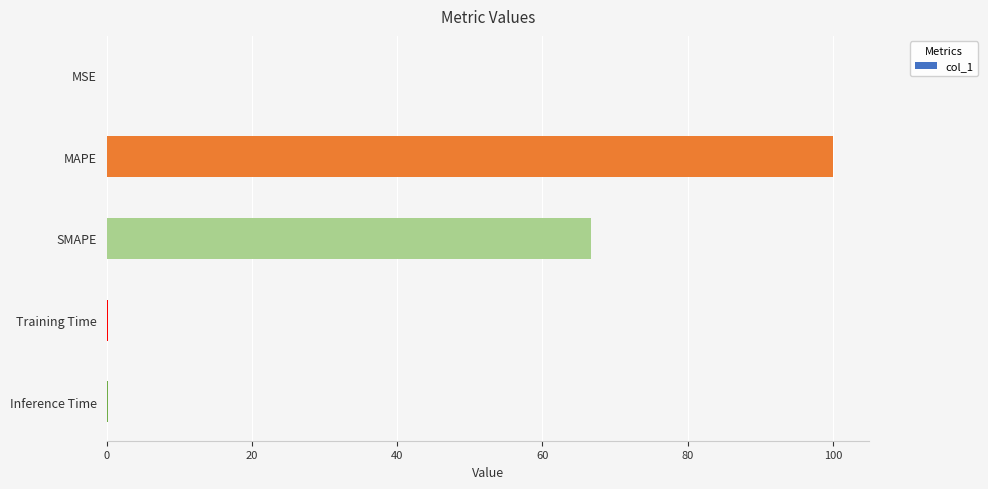

What is the sum of the values at SMAPE and MAPE?

166.7